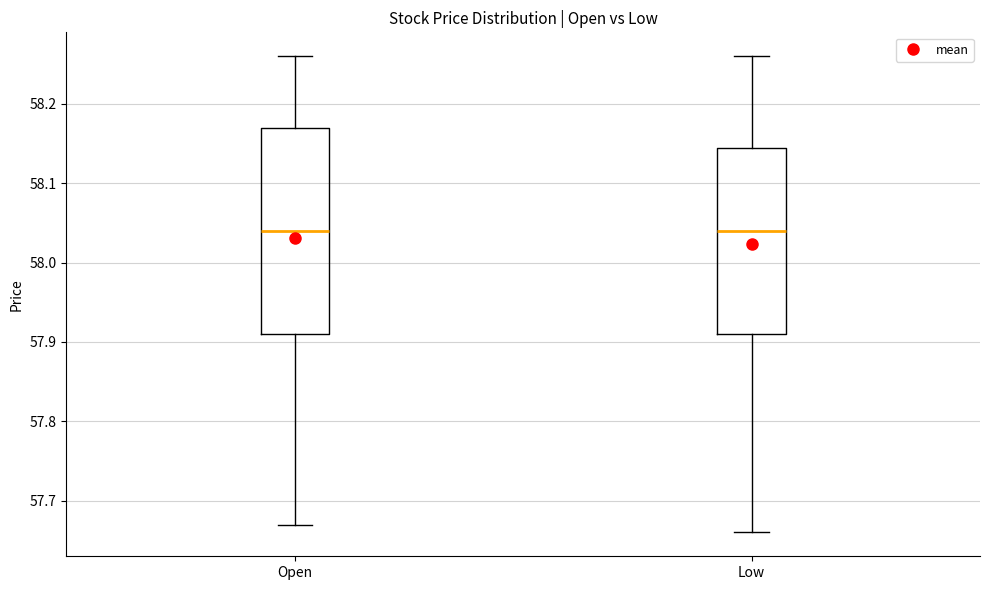

Reading left to right, read every box against the y-axis: the position of its median line, the range the box covers, and the ends of its whiskers. The values are not printed on the chart, so give them approximately, as read against the axis.

Open: median 58.04, box 57.91 to 58.17, whiskers 57.67 to 58.26
Low: median 58.04, box 57.91 to 58.14, whiskers 57.66 to 58.26